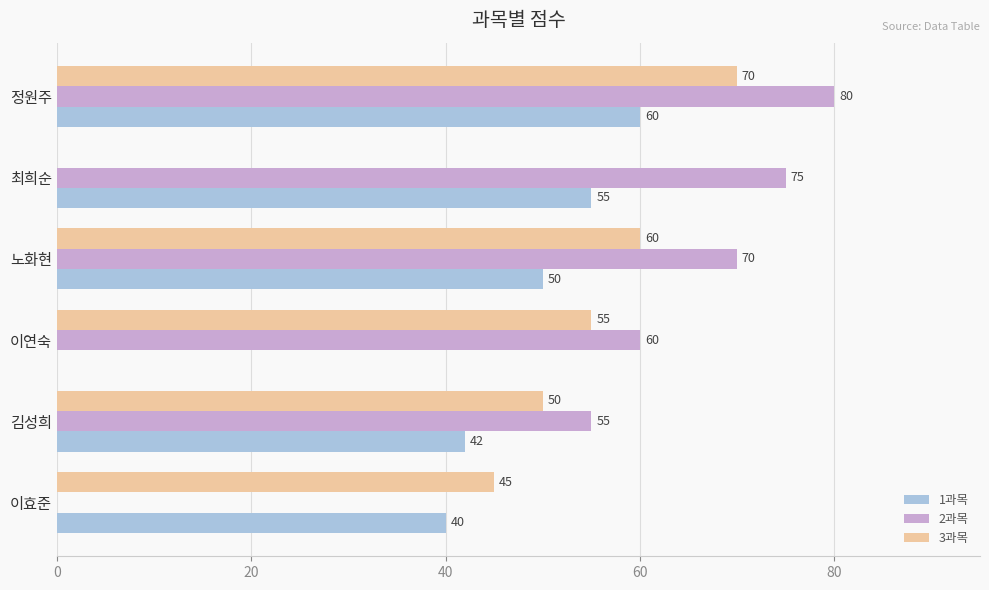

At which label is 2과목 closest to 40?

김성희